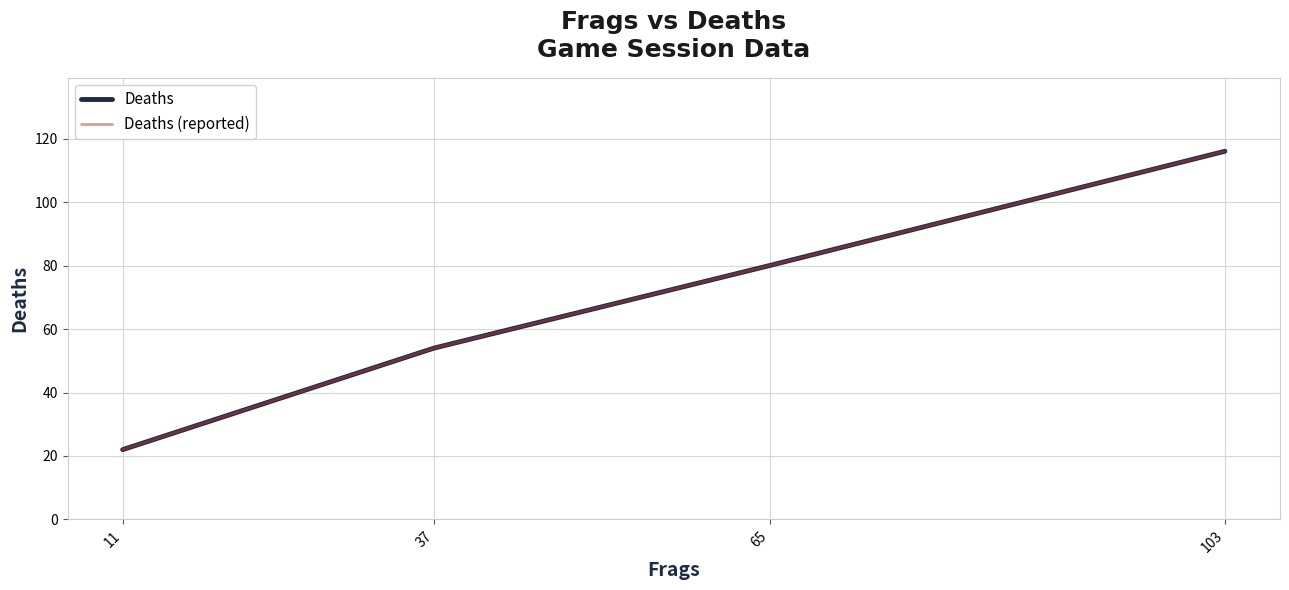

Does the chart have visible grid lines?

Yes